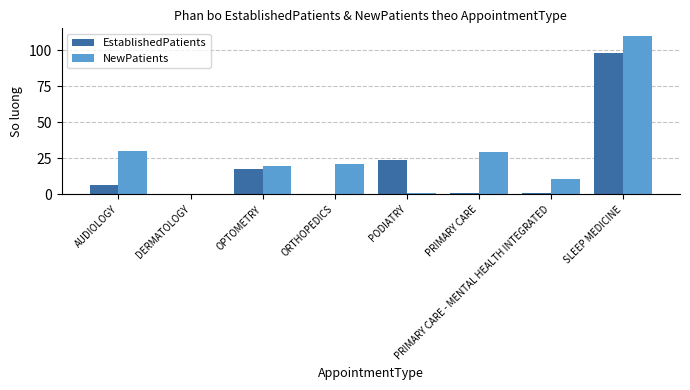

What is the maximum value shown in the chart?

109.6